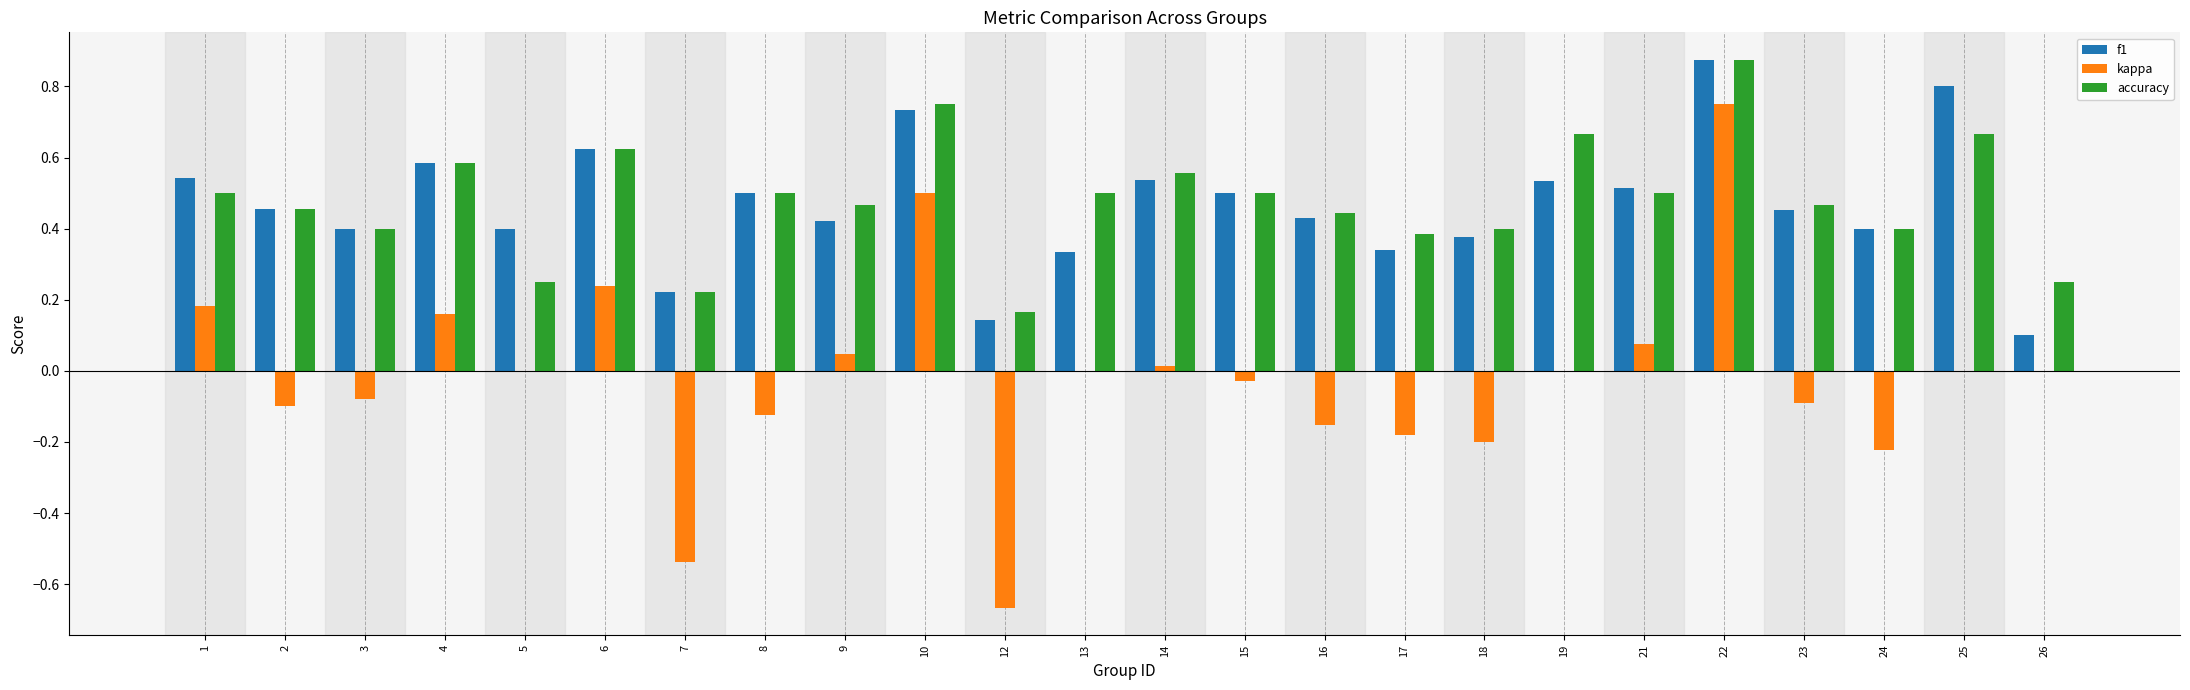

At which category is the sum across all series the highest?

22